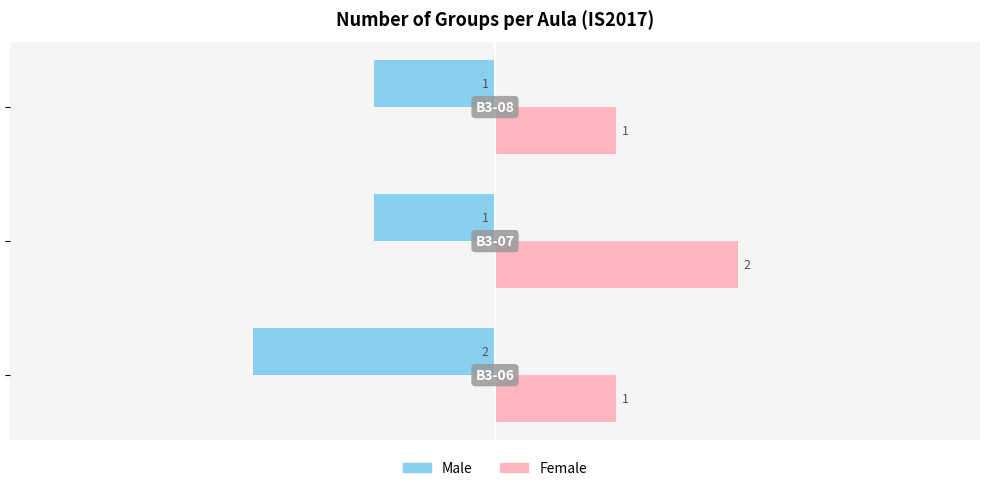

How many Male values are between -2 and -1?

3